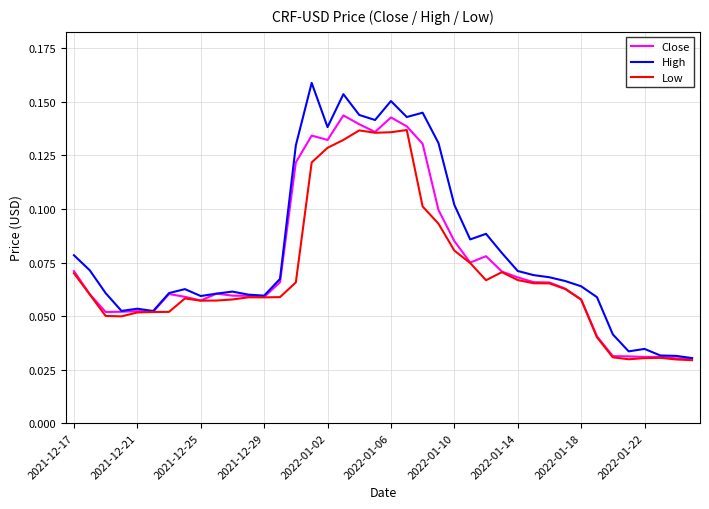

Which series has the widest spread of values?

High